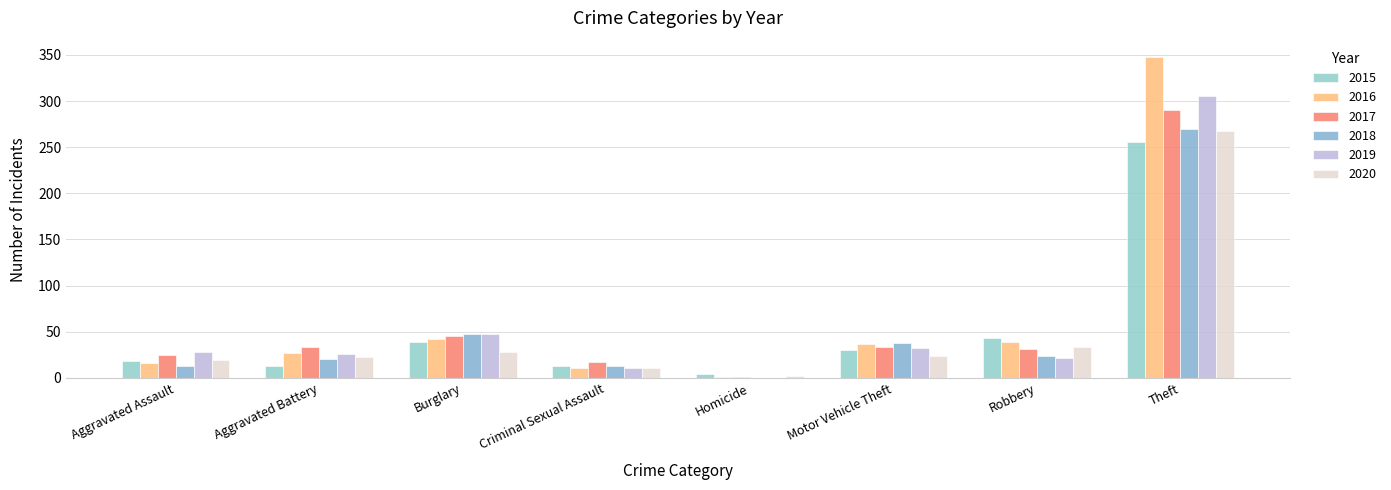

What is the value of the 2020 bar at the 6th from the left?

24